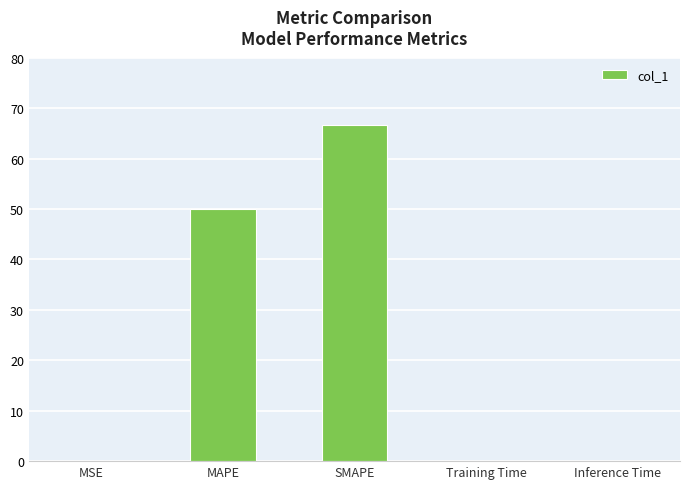

At which label is the value closest to 33?

MAPE